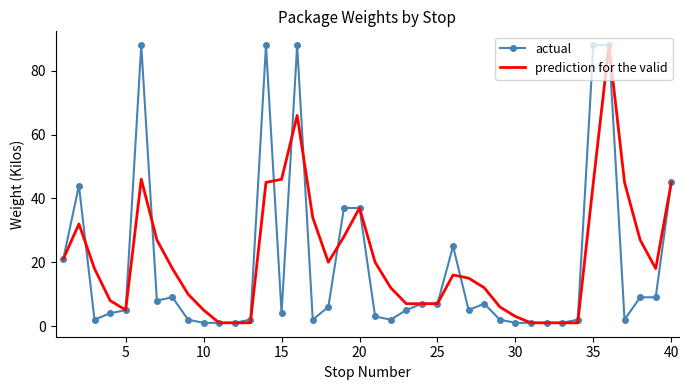

At how many categories does at least one series exceed 59?

5